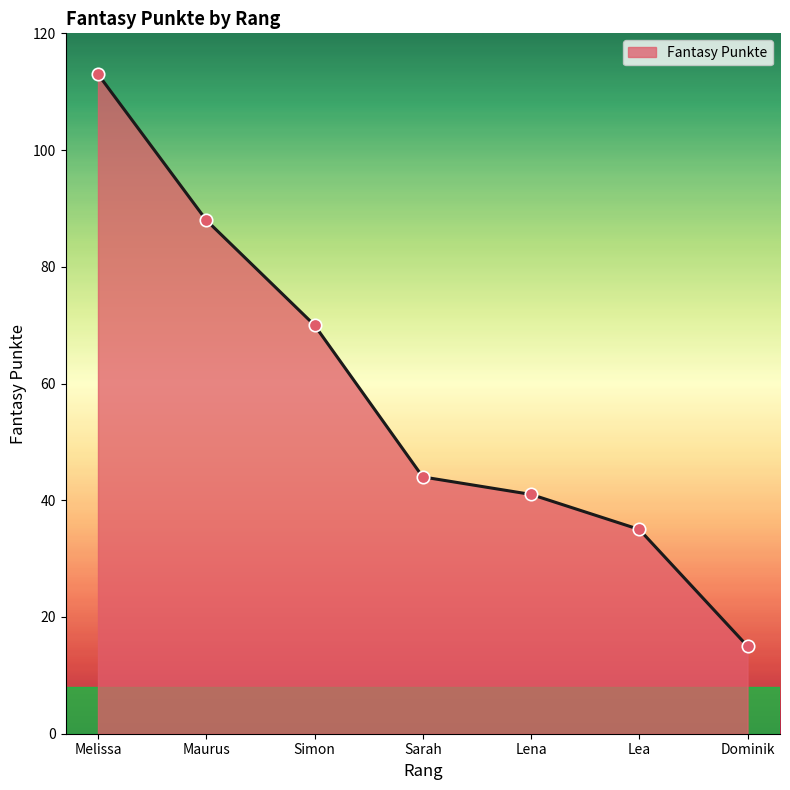

Which has a higher value, Sarah or Melissa?

Melissa